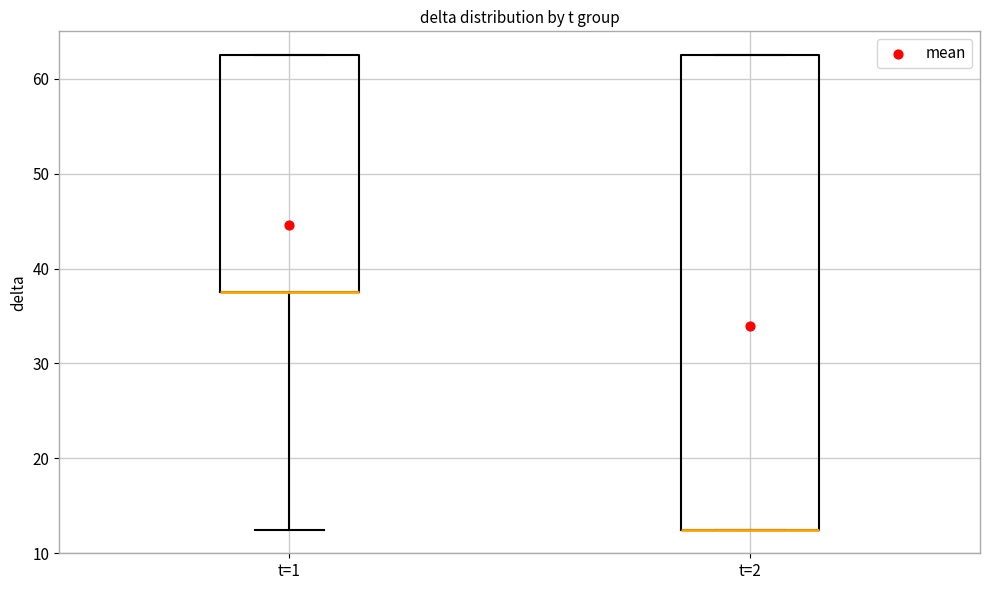

Reading left to right, read every box against the y-axis: the position of its median line, the range the box covers, and the ends of its whiskers. The values are not printed on the chart, so give them approximately, as read against the axis.

t=1: median 38 (drawn on the box's lower edge), box 38 to 63, whiskers 13 to 63
t=2: median 13 (drawn on the box's lower edge), box 13 to 63, whiskers 13 to 63